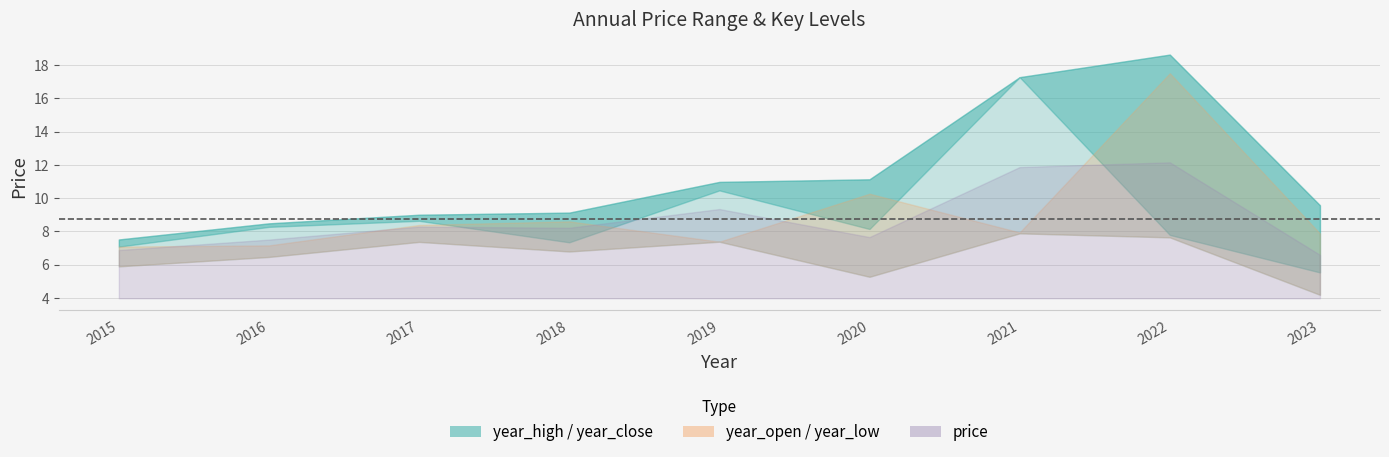

At which label is year_open closest to 12?

2020